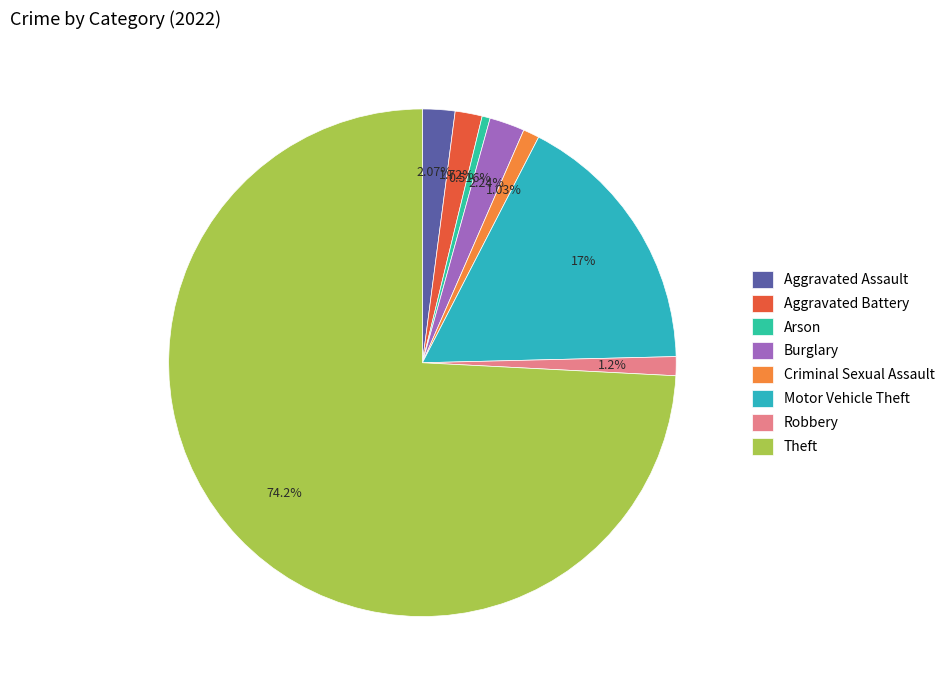

Count the number of slices in the pie.

8